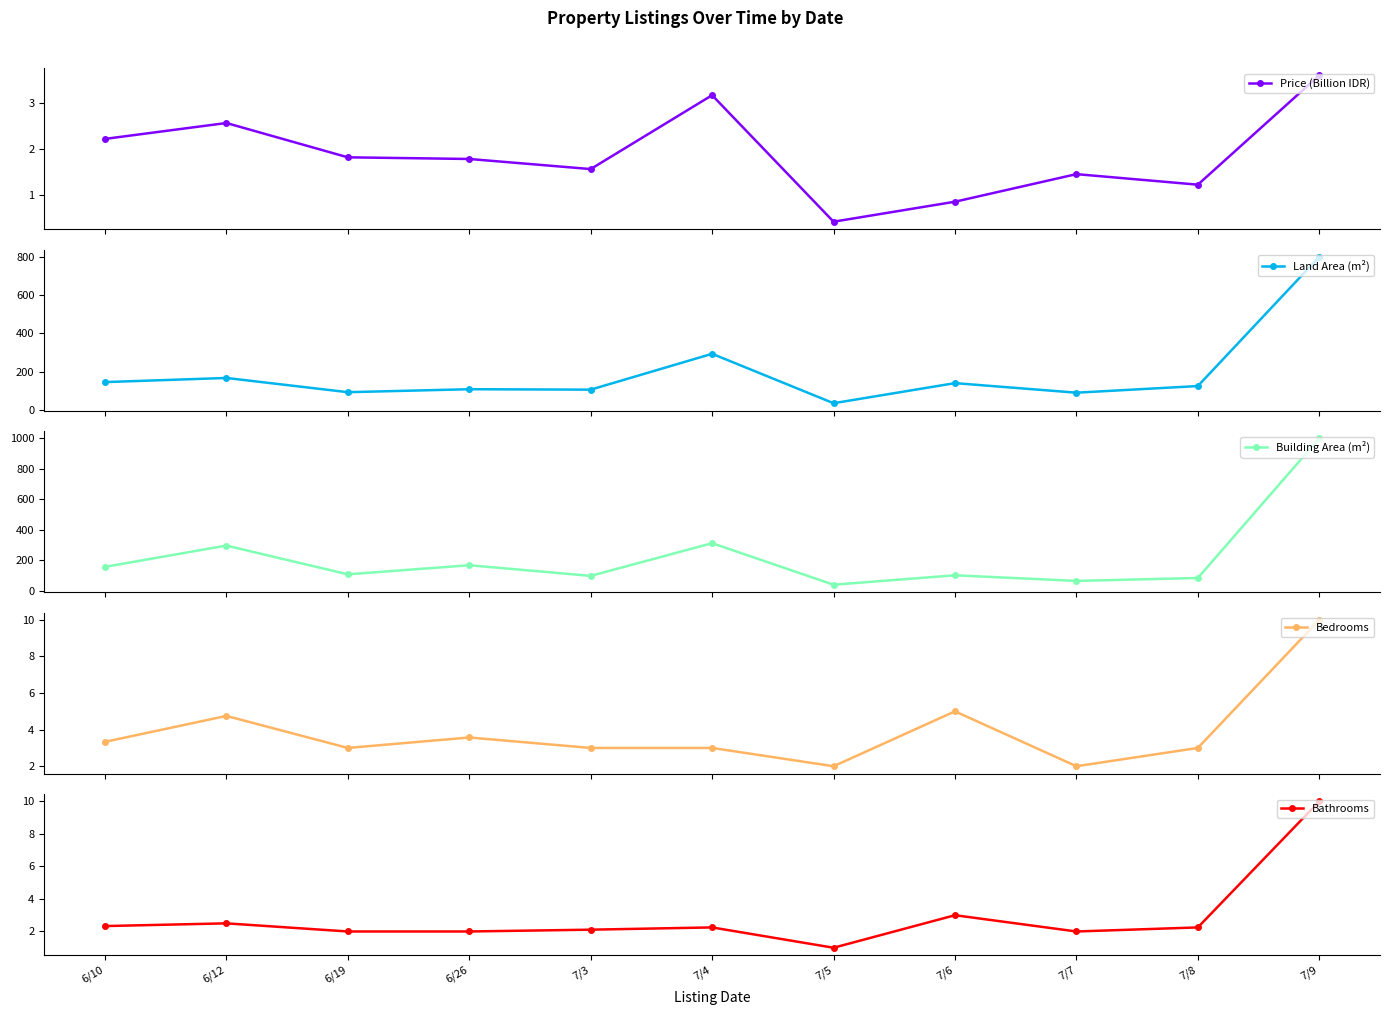

How many data points in Building Area (m²) are less than 108?

5